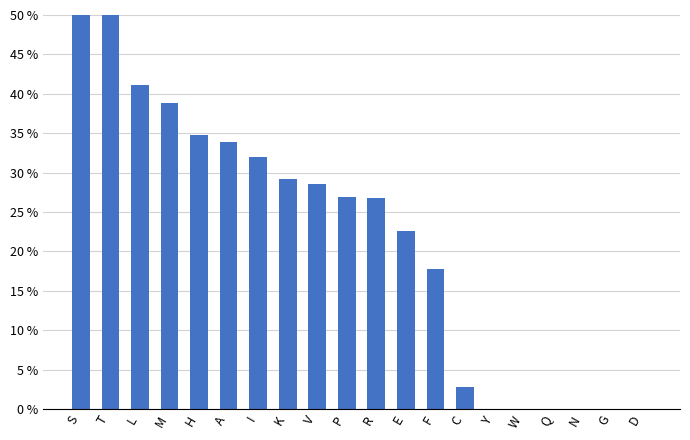

True or false: the data shows 0.2 at E.

True